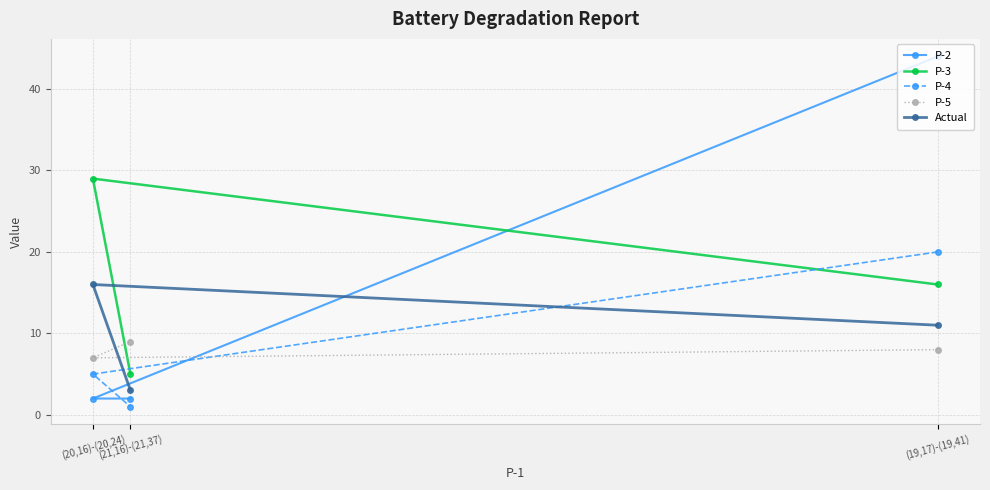

At which category is the sum across all series the highest?

(19,17)-(19,41)